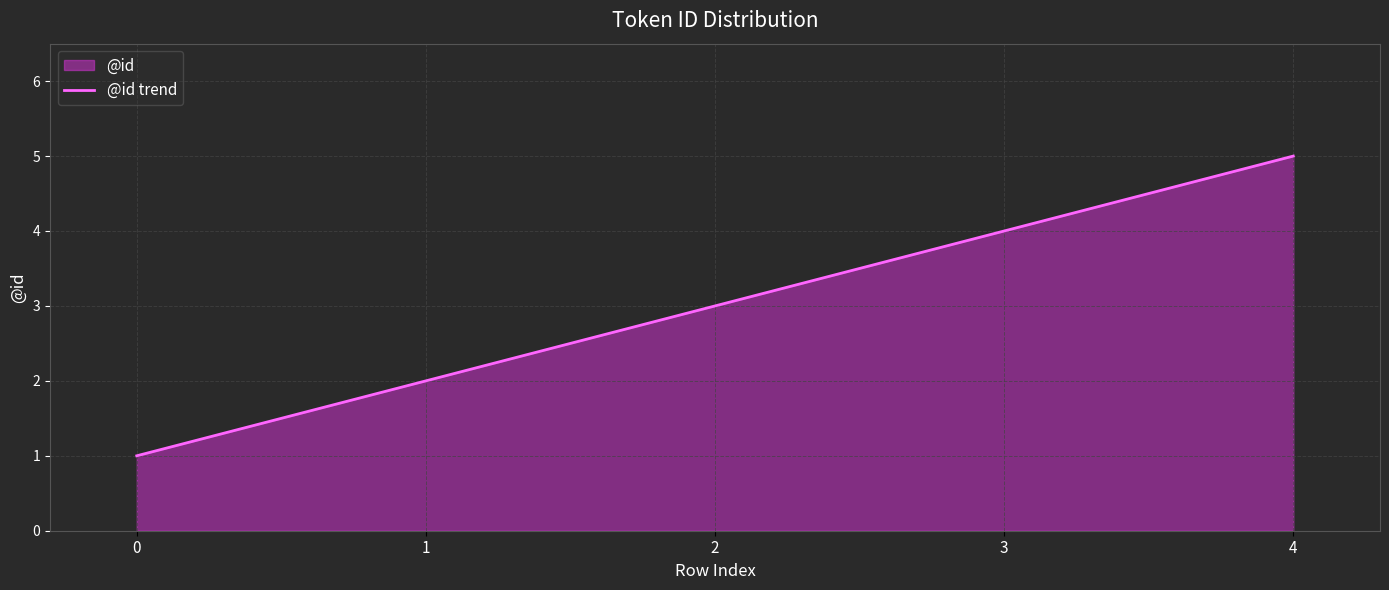

What is the value of the 3rd point from the left?

3